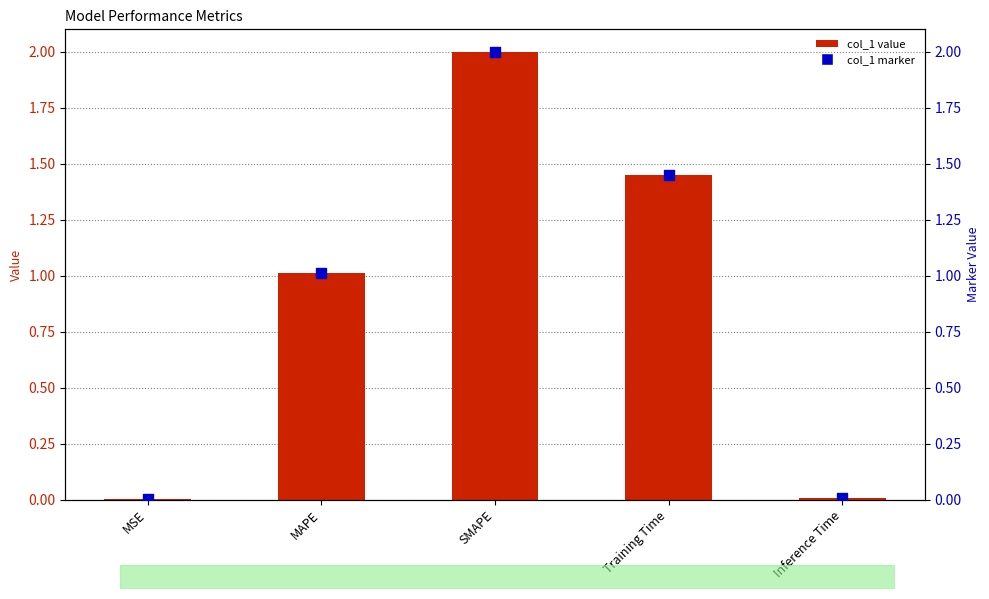

Which series has the largest total across all categories?

col_1